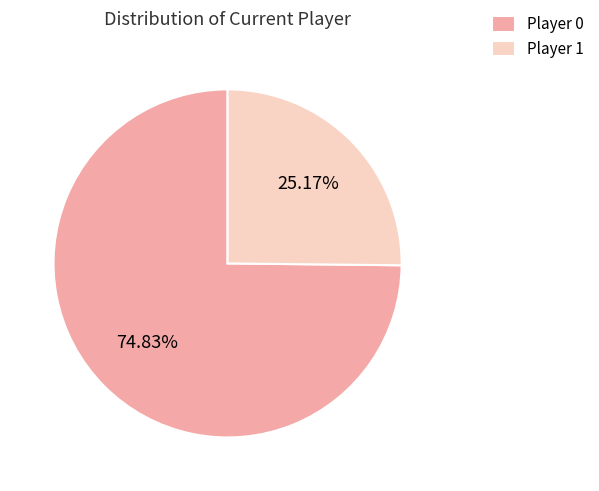

Count the number of slices in the pie.

2